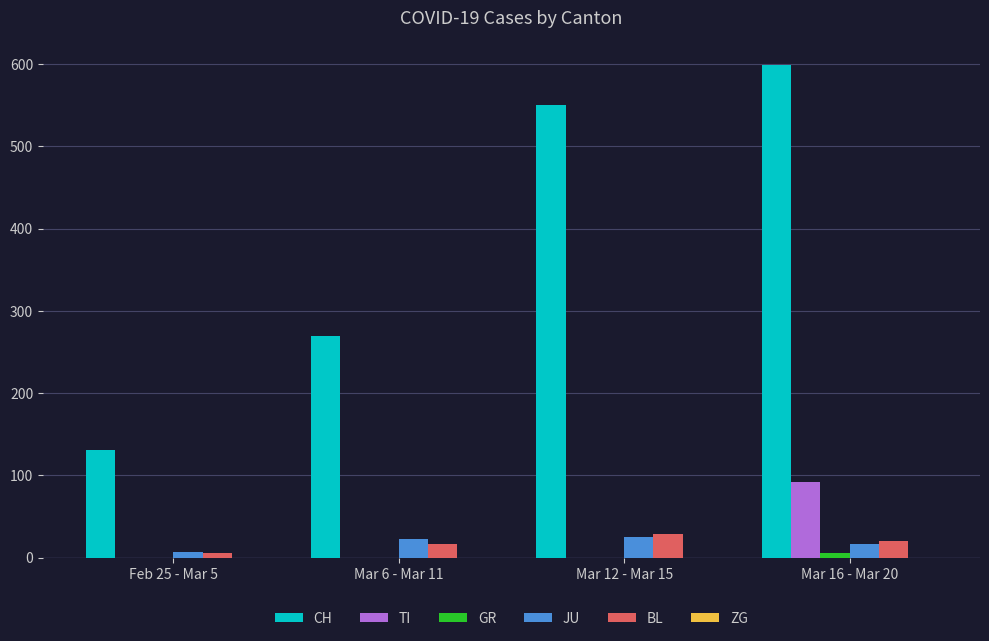

How many groups of bars are there?

4